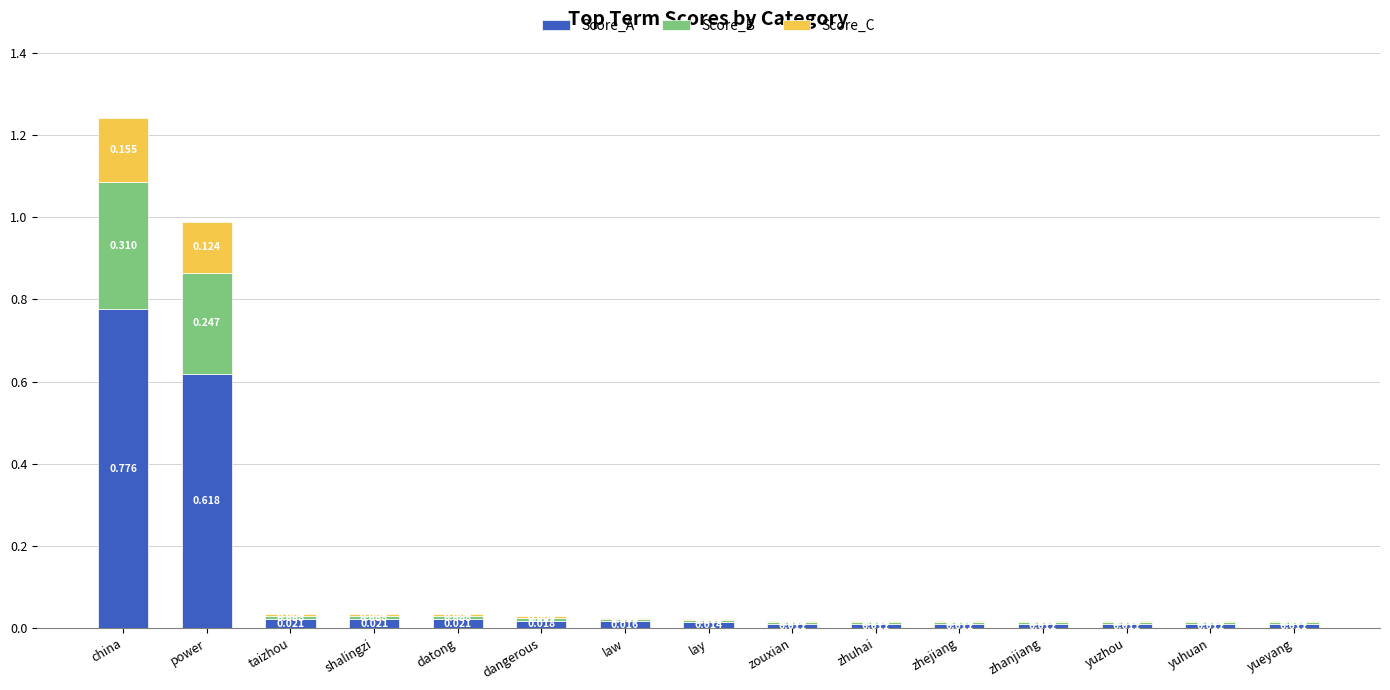

Which category has the highest value in the Score_A series?

china